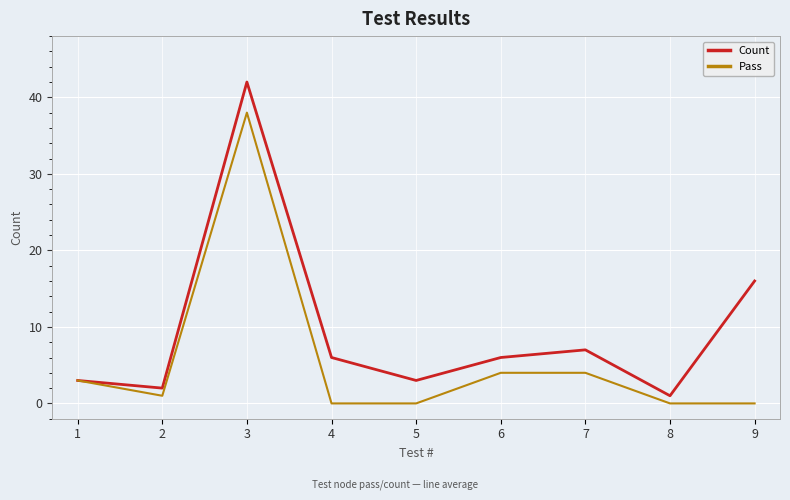

At which category is the sum across all series the highest?

3